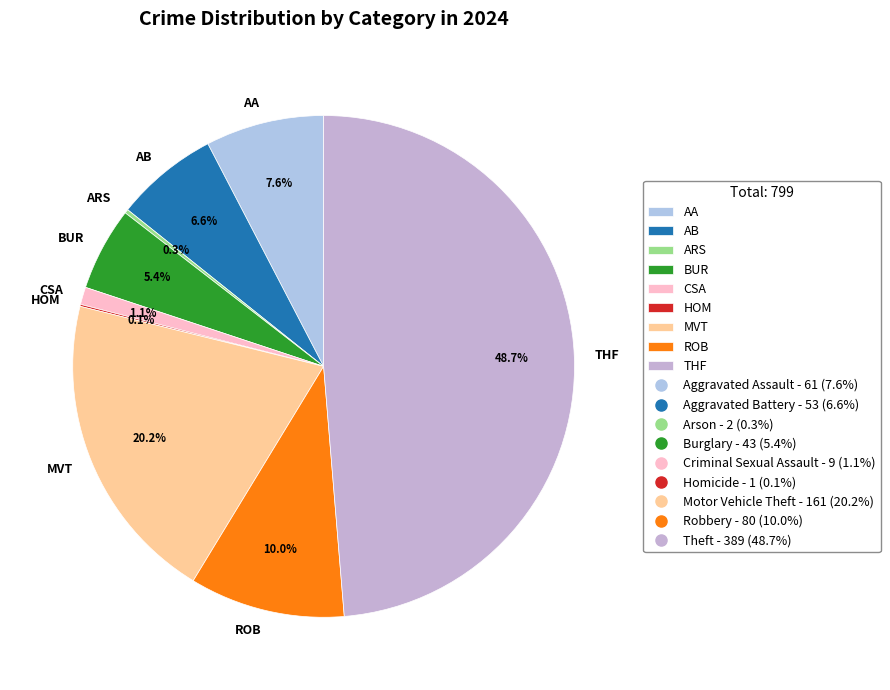

Between AA and CSA, which is larger?

AA